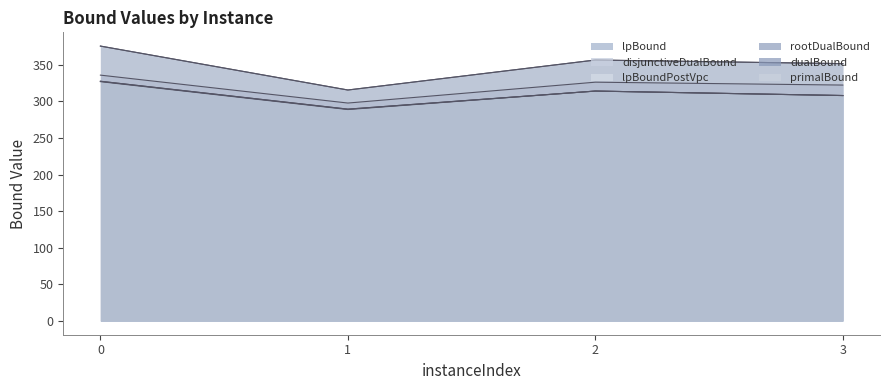

In lpBound, how many points are higher than both neighbors (excluding endpoints)?

1